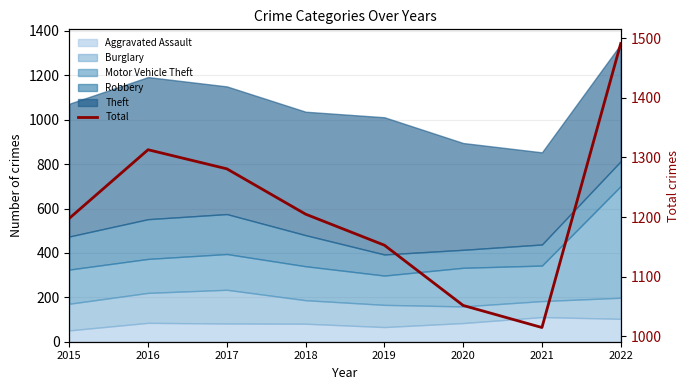

List the labels in order of value, largest first.

2022, 2016, 2017, 2018, 2015, 2019, 2020, 2021